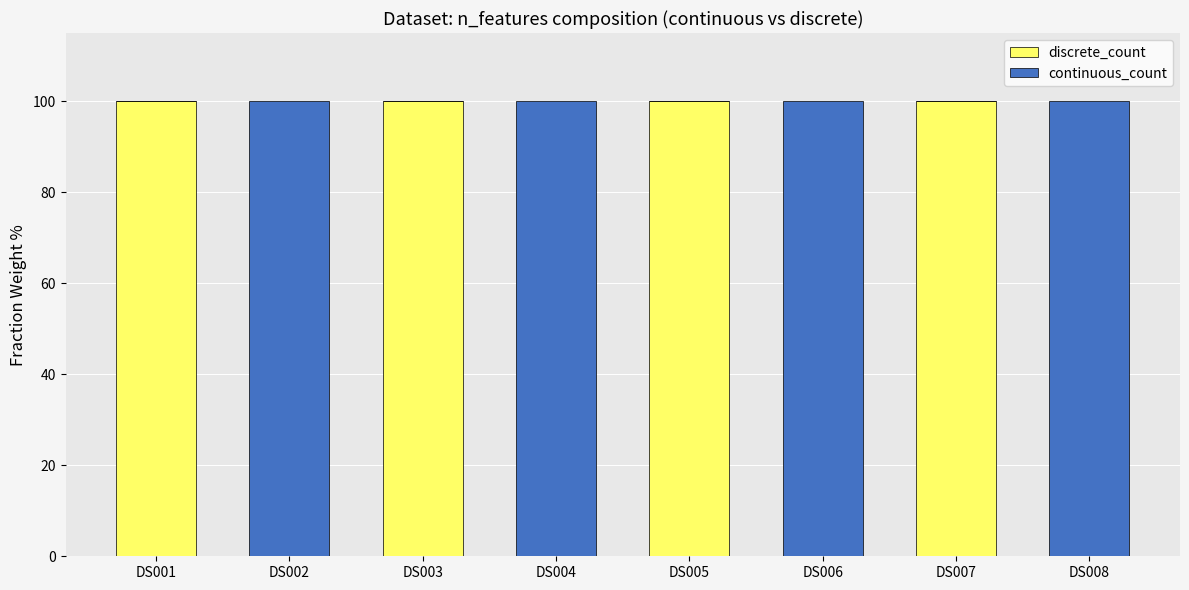

What is the total value across all series at DS004?

100